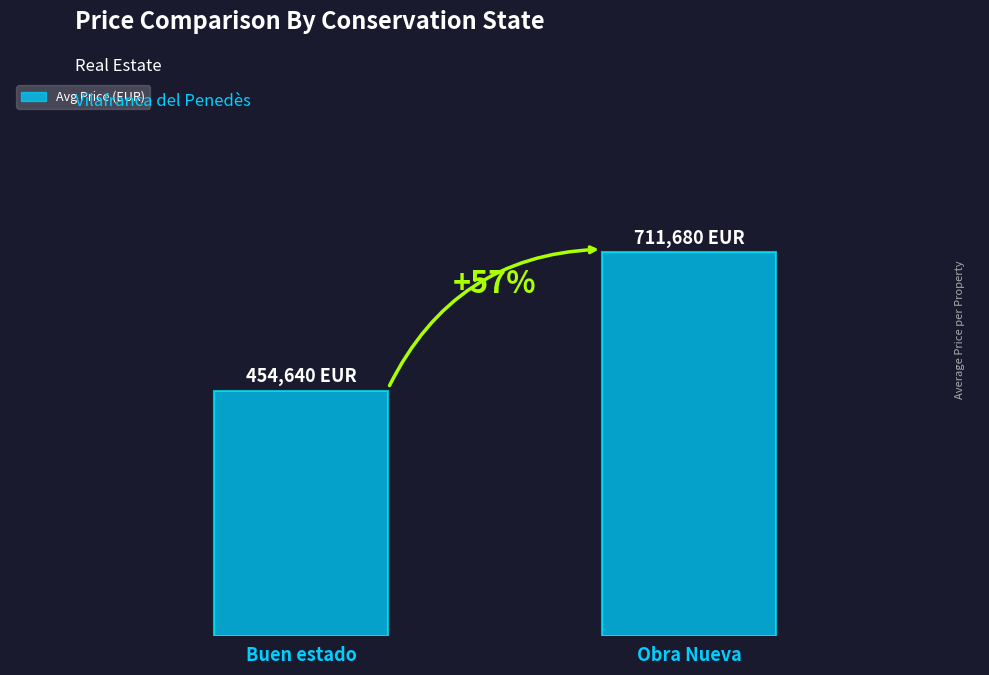

What is the sum of all values?

1166320